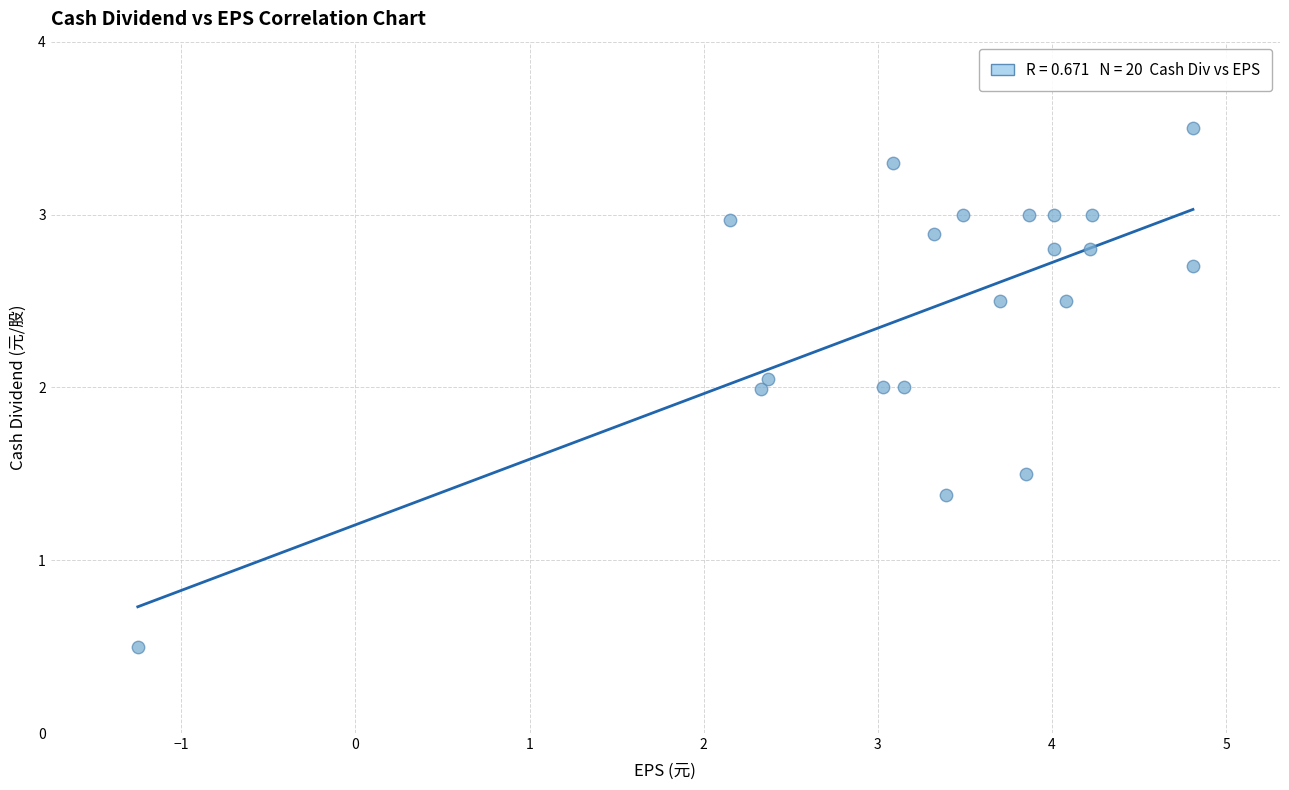

What is the range of Y values (max minus min)?

3.0